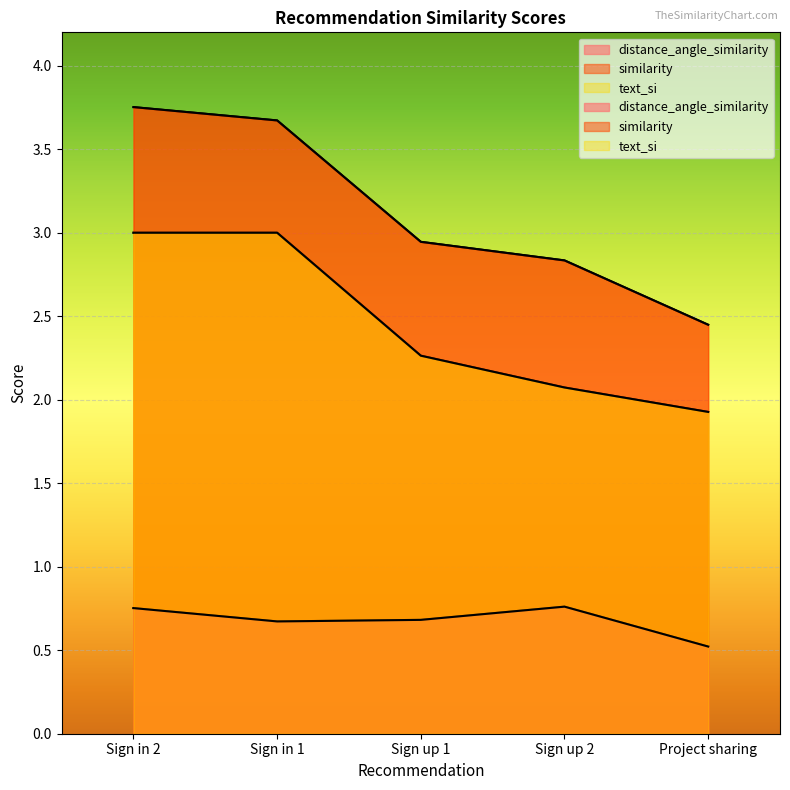

The similarity series shows 6.0 at Sign in 1. True or false?

False